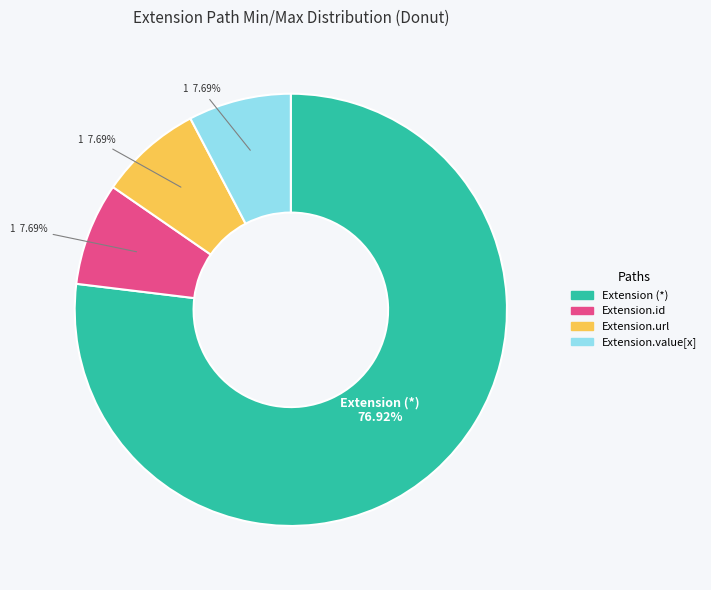

Is there any slice that represents more than half of the pie?

Yes